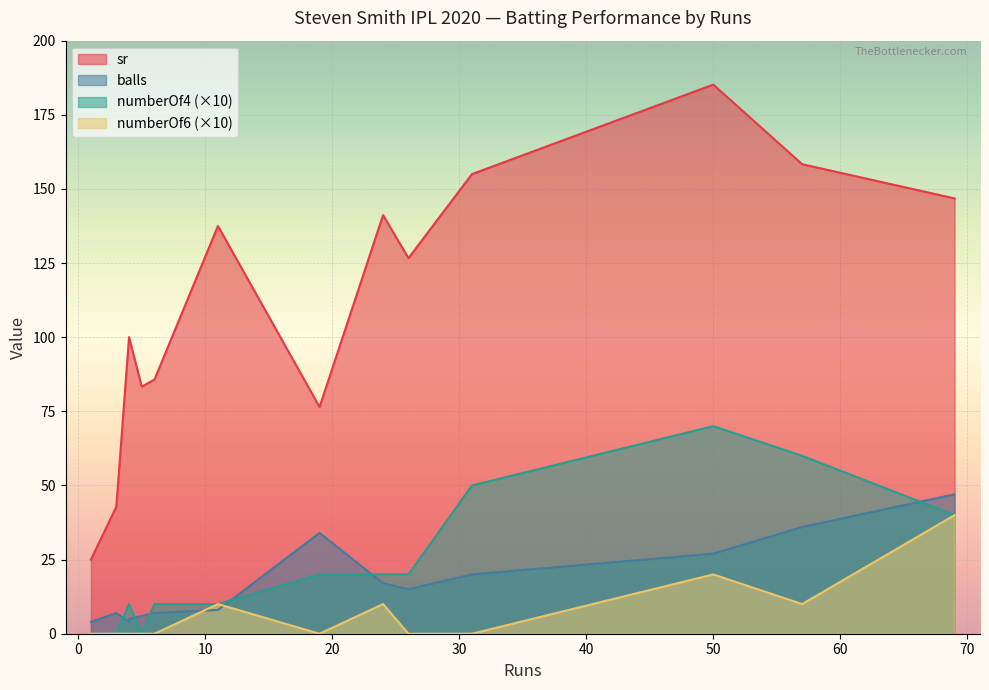

Count the number of data series in this chart.

4